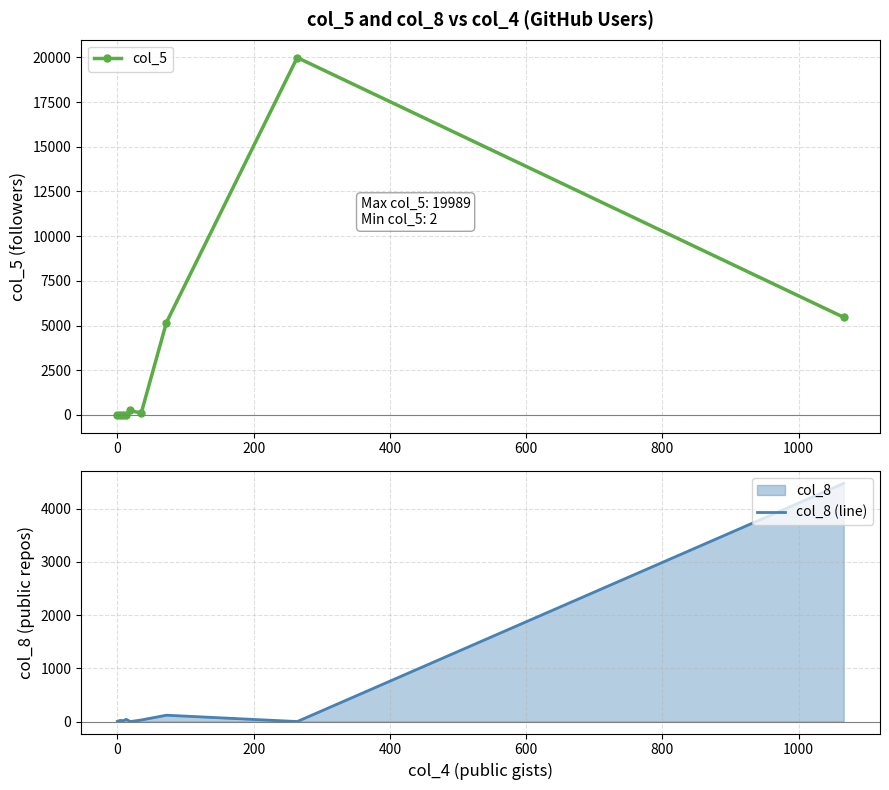

What is the value of the col_8 (line) point at the 4th from the left?

43